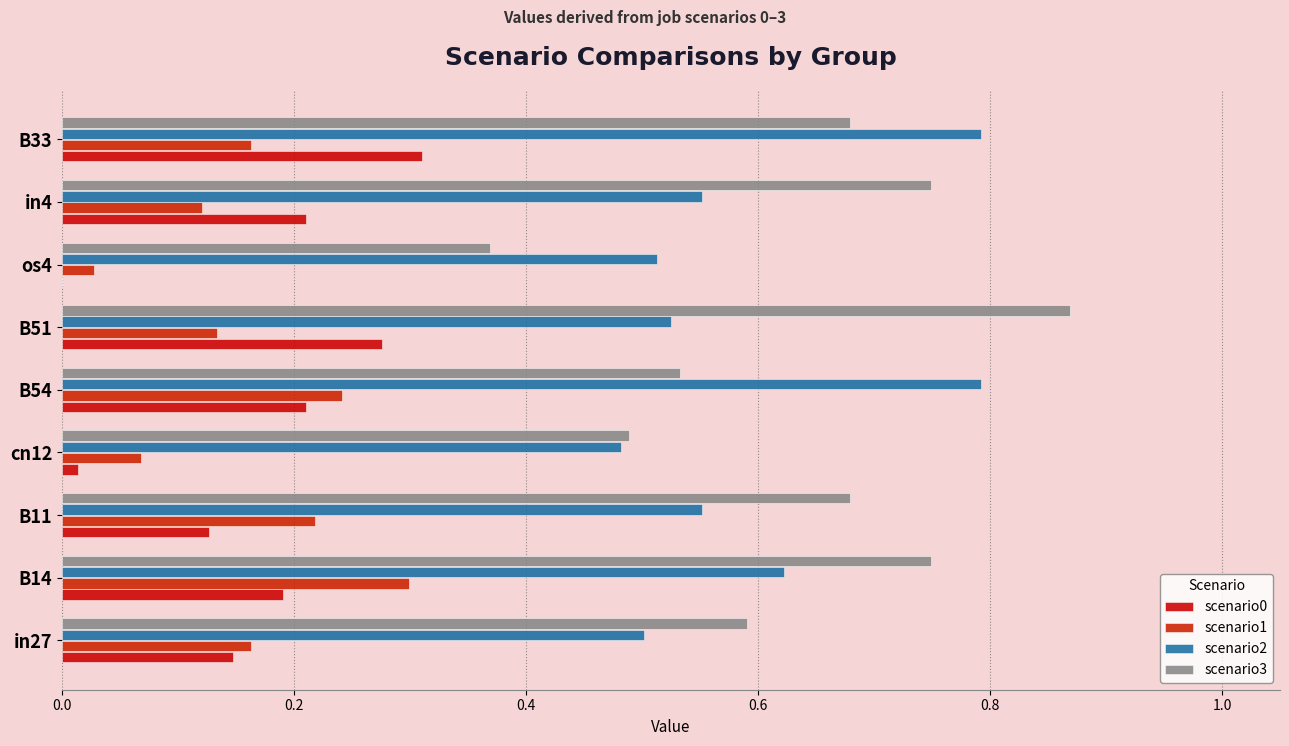

How many distinct data groups are displayed?

4